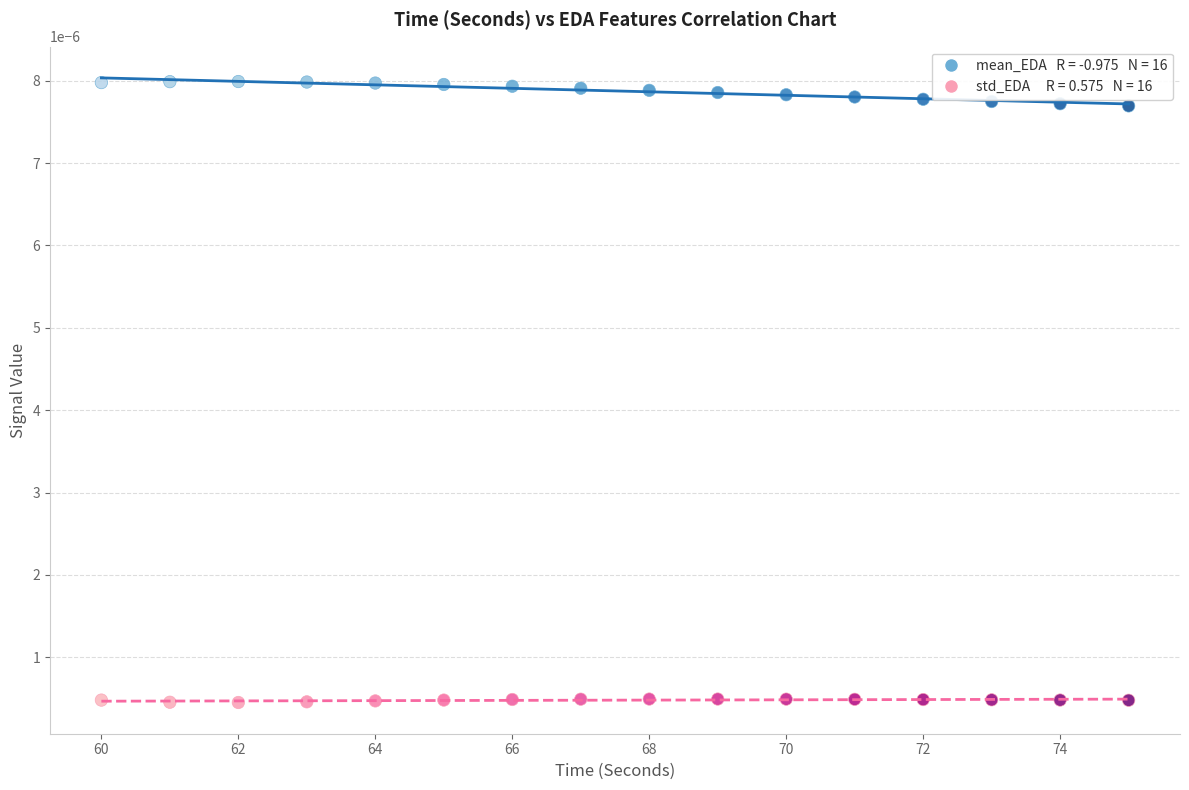

Across all data points, what is the range of X values (max minus min)?

15.0